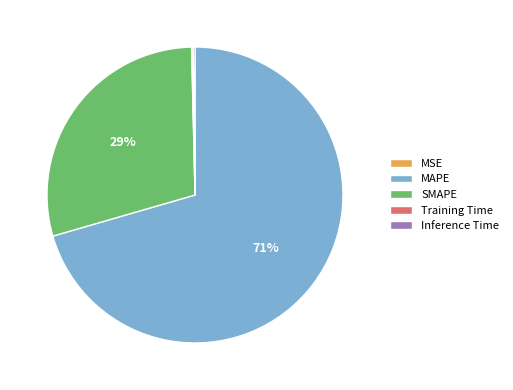

To the nearest percent, what is the average slice percentage?

20%